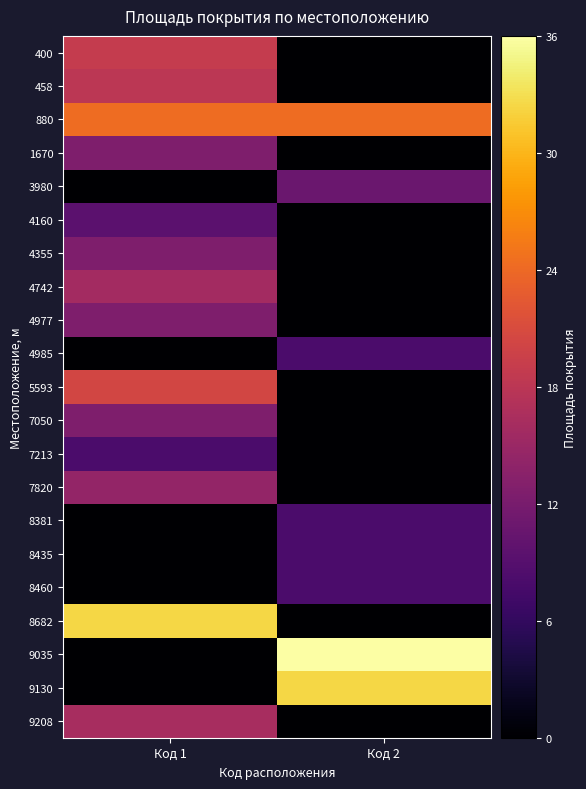

Rank the series by their maximum value, from highest to lowest.

9035, 8682, 9130, 880, 5593, 400, 458, 9208, 4742, 7820, 1670, 4355, 4977, 7050, 3980, 4160, 4985, 7213, 8381, 8435, 8460